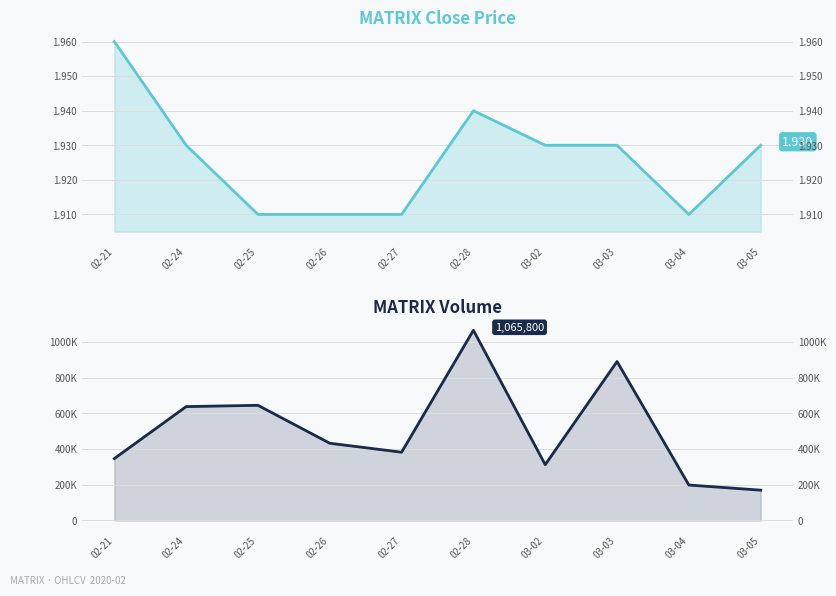

At 02-25, list the series in order from largest to smallest.

vol, close